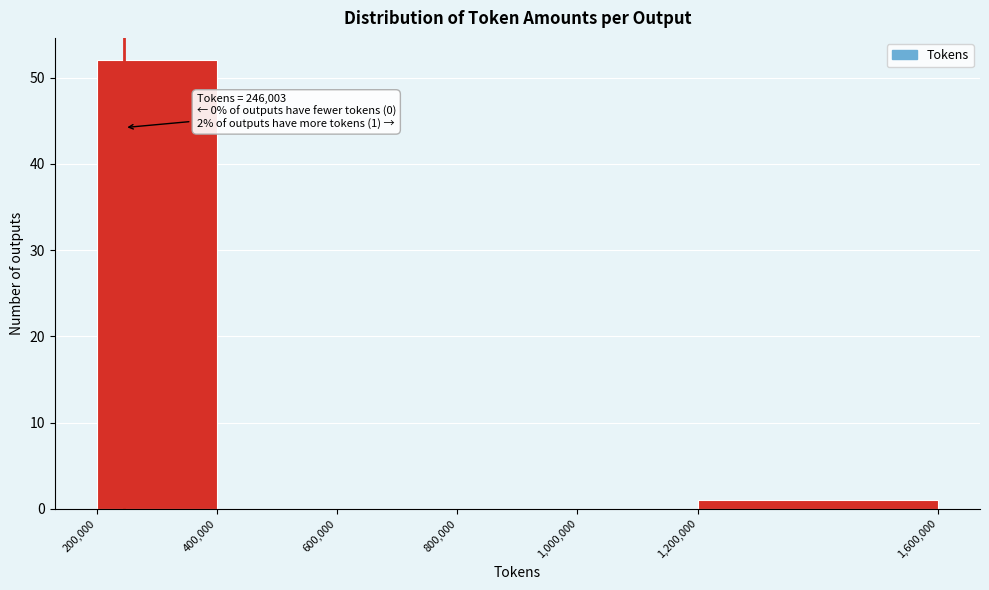

Over which range of the x-axis is the bar tallest?

200,000 to 400,000